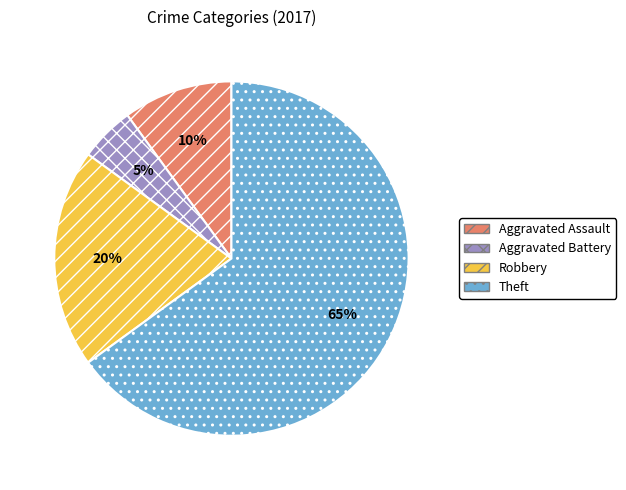

How many slices are in this pie chart?

4